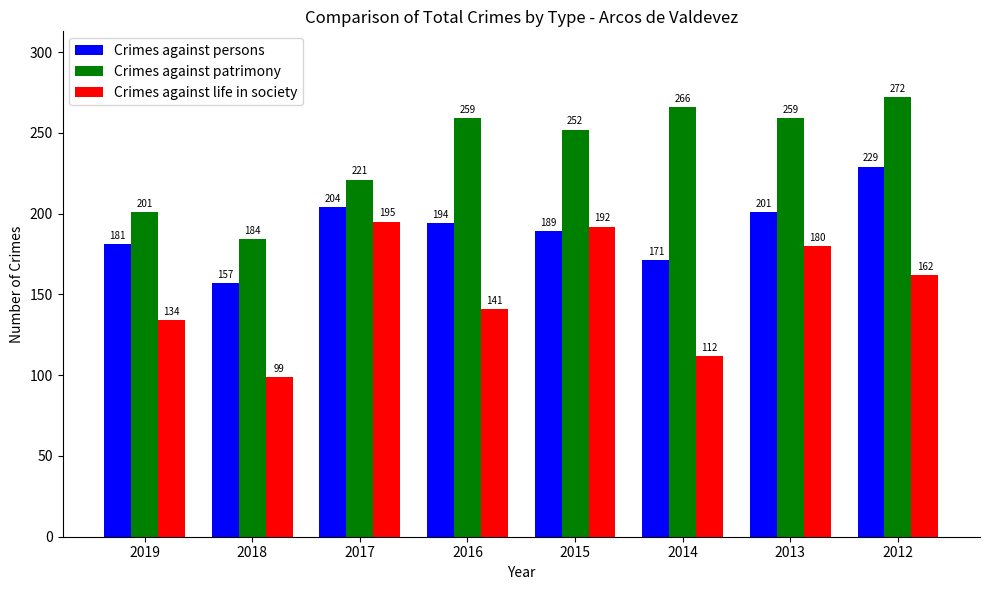

What are all the series names shown in the legend?

Crimes against persons, Crimes against patrimony, Crimes against life in society